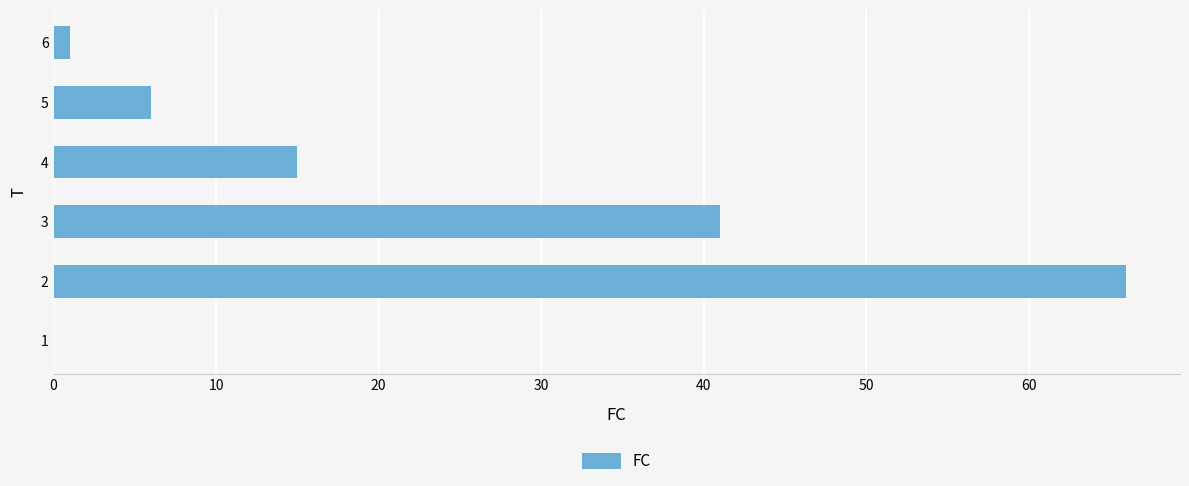

What value does the data have at 4, to the nearest 10?

20